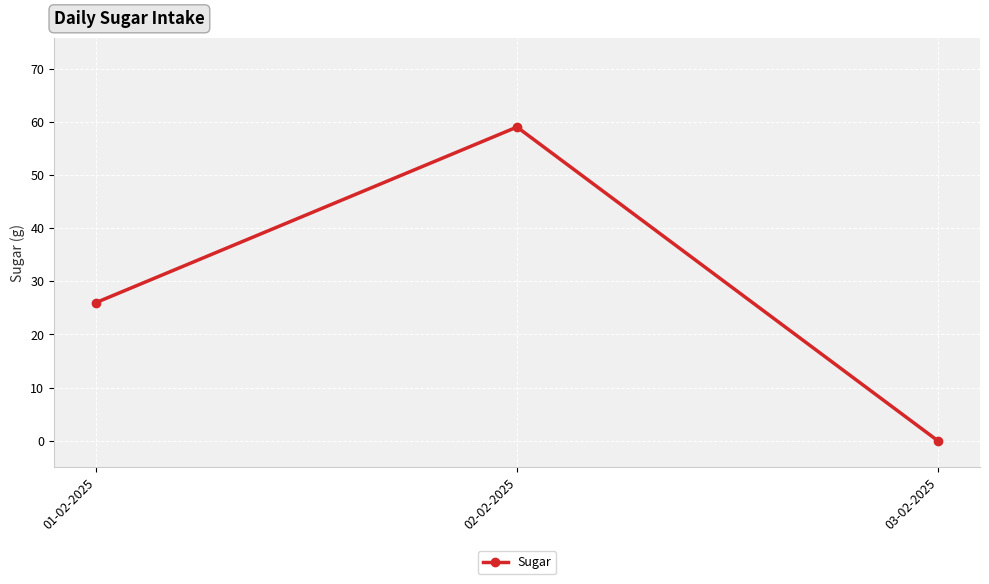

Rank the categories by value from lowest to highest.

03-02-2025, 01-02-2025, 02-02-2025